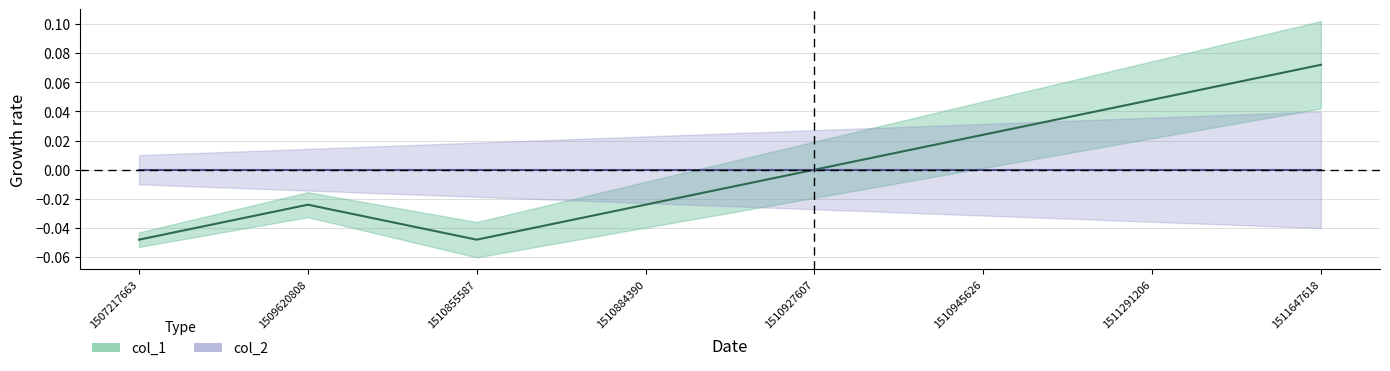

The value at 1509620808 is -0.0. True or false?

True